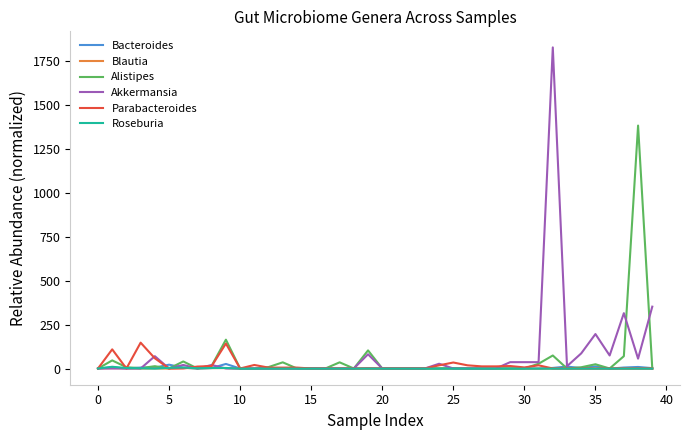

Which series has the largest range (max minus min)?

Akkermansia